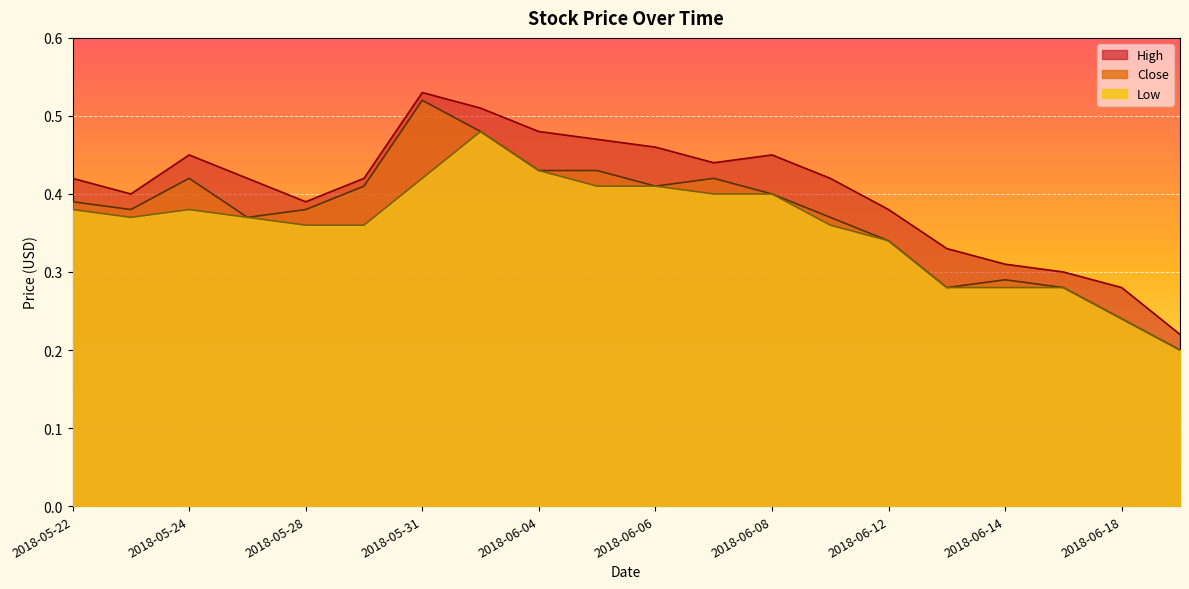

Which has a higher value, 2018-06-14 or 2018-06-18?

2018-06-14